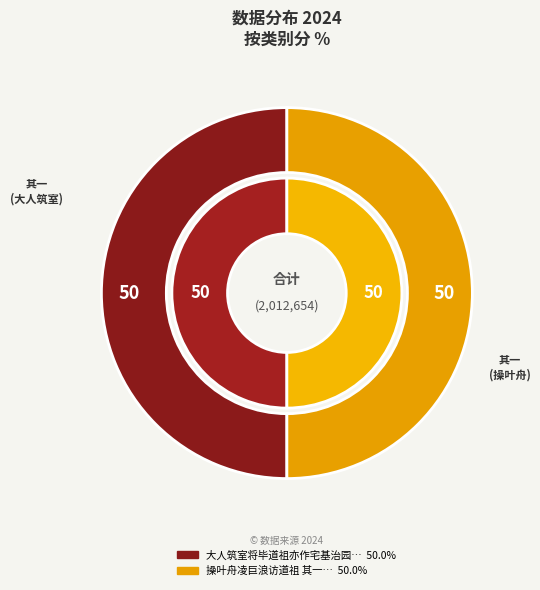

True or false: 操叶舟凌巨浪访道祖 其一 accounts for 50% of the total.

True